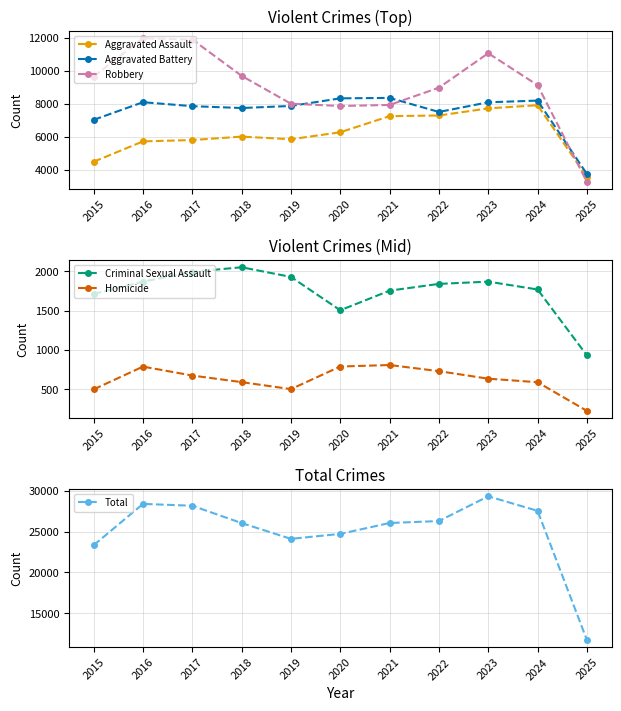

True or false: Aggravated Assault has a value of 2873 at 2019.

False